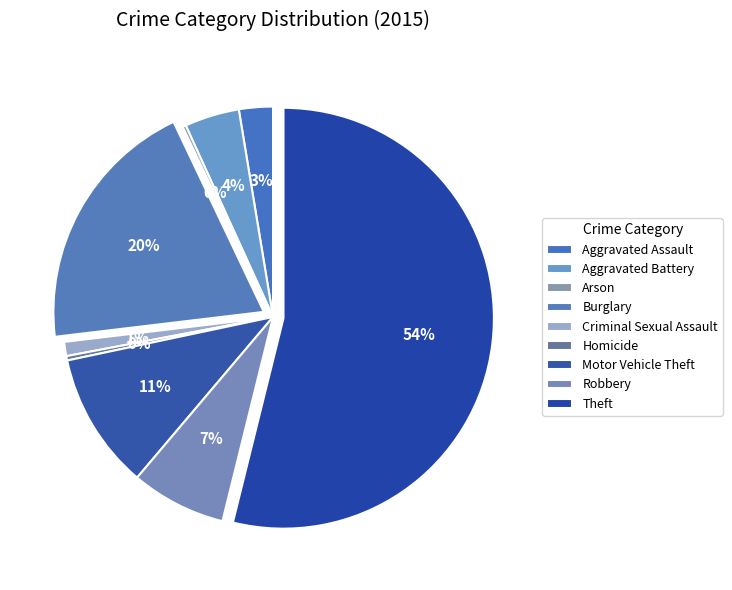

Rank the categories by value from lowest to highest.

Arson, Homicide, Criminal Sexual Assault, Aggravated Assault, Aggravated Battery, Robbery, Motor Vehicle Theft, Burglary, Theft